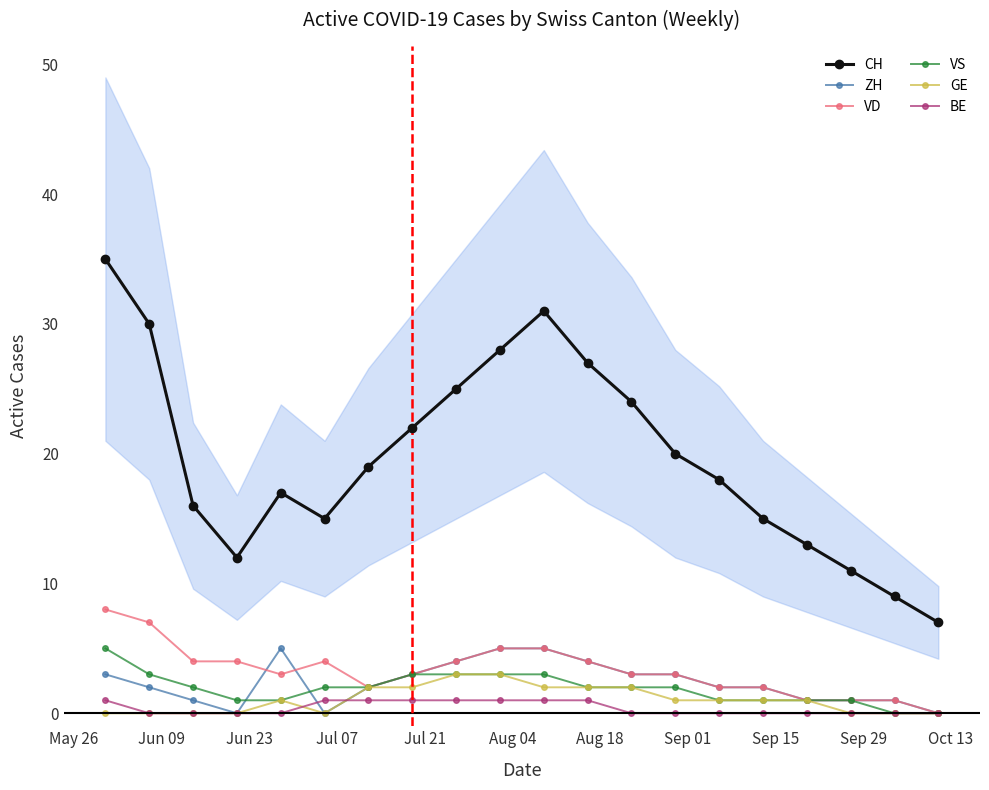

What is the maximum value for GE?

3